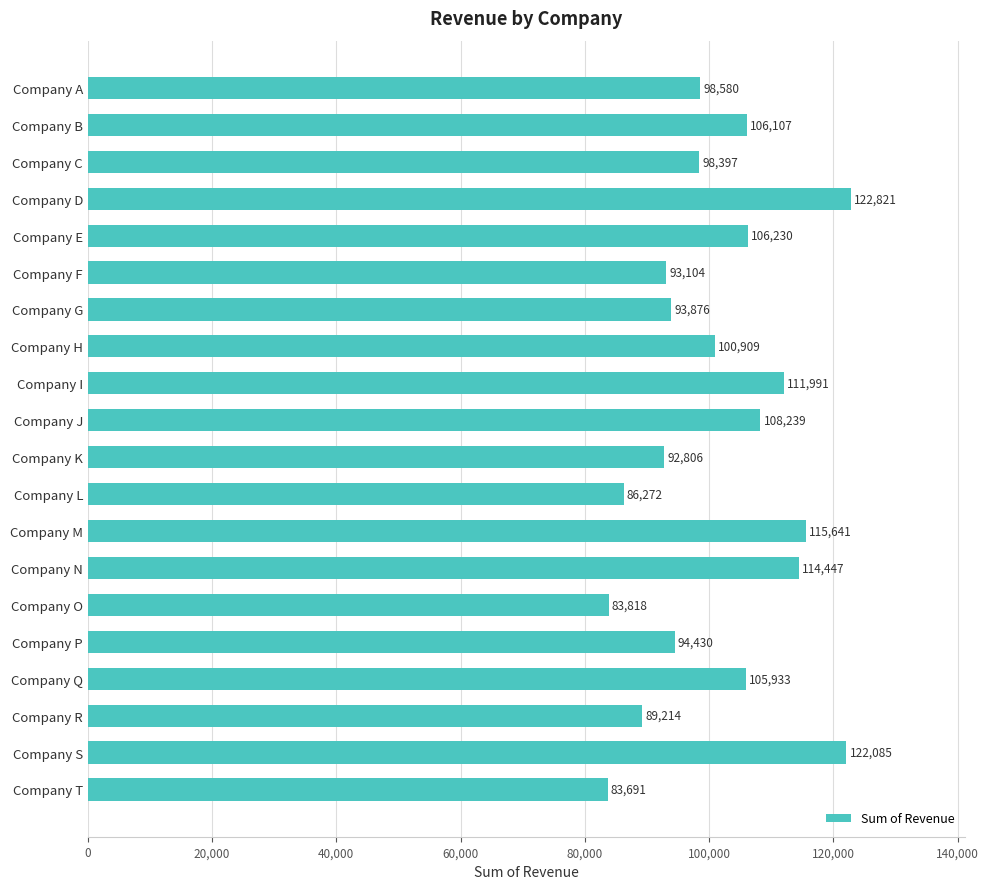

What is the minimum value shown in the chart?

83691